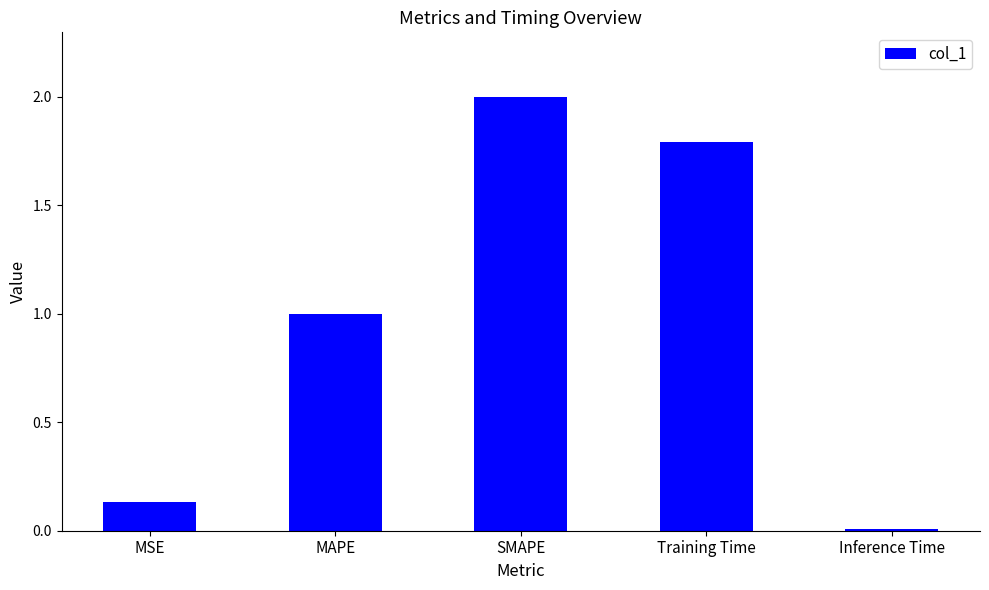

What is the greatest value displayed?

2.0